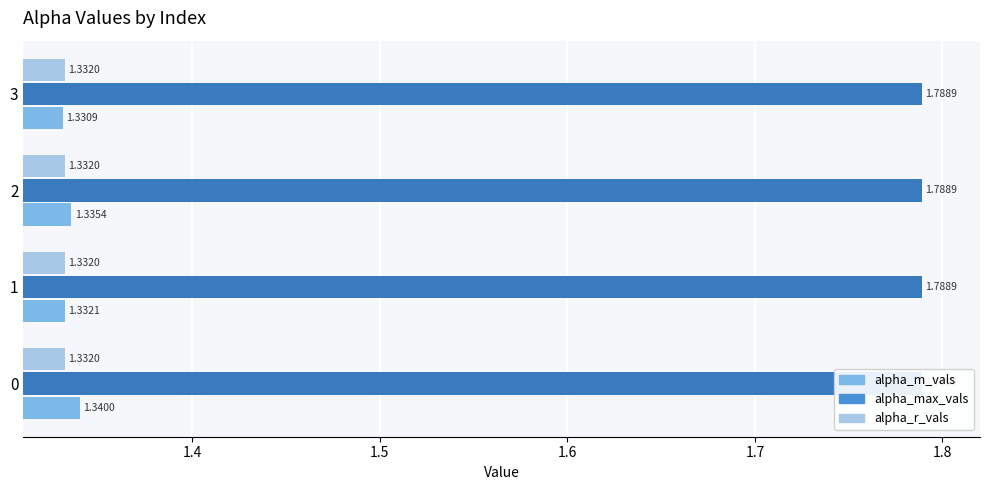

Is the value of alpha_r_vals at 1.3 greater than the value of alpha_m_vals at 1.5?

No